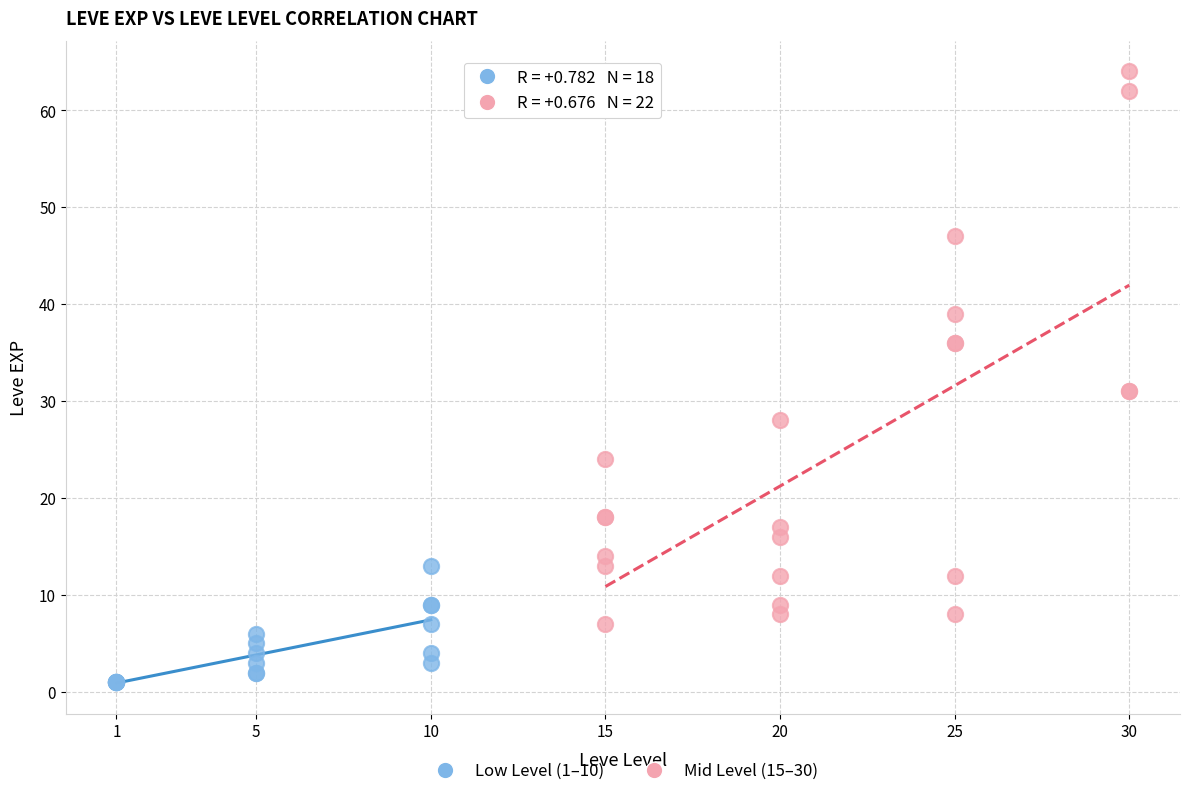

Which series reaches the maximum Y coordinate?

Mid Level (15–30)